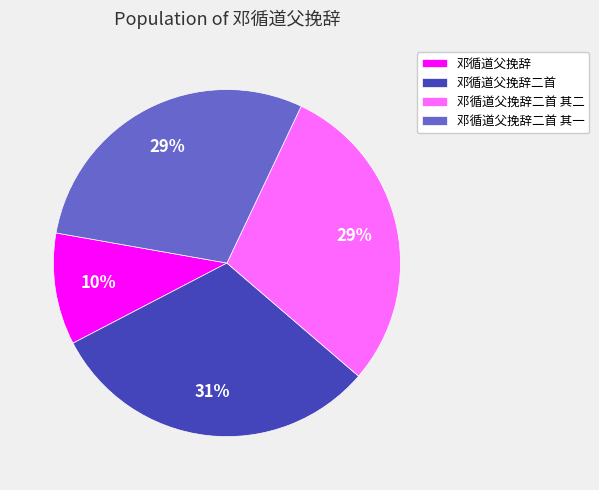

Which has a higher value, 邓循道父挽辞二首 其一 or 邓循道父挽辞?

邓循道父挽辞二首 其一